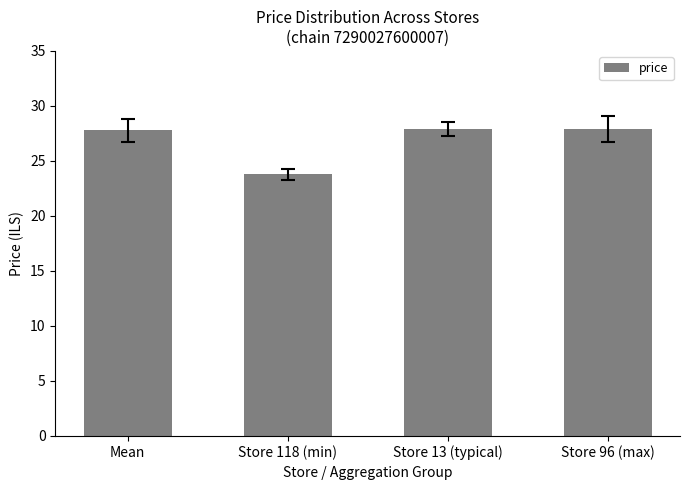

The value at Store 118 (min) is 38.3. True or false?

False